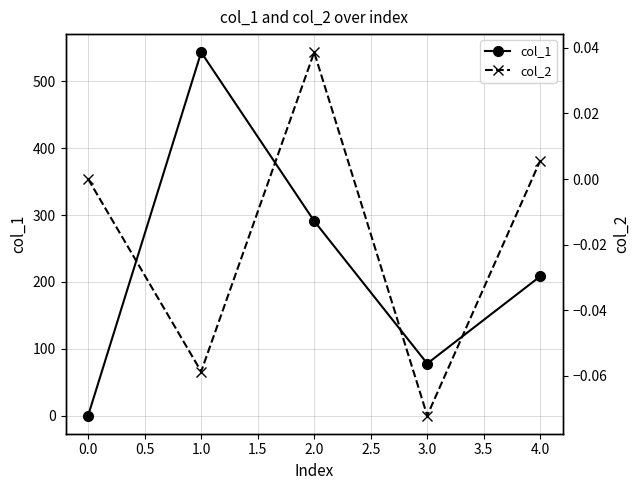

What is the difference between the col_1 values at 3.0 and 0.0?

77.8